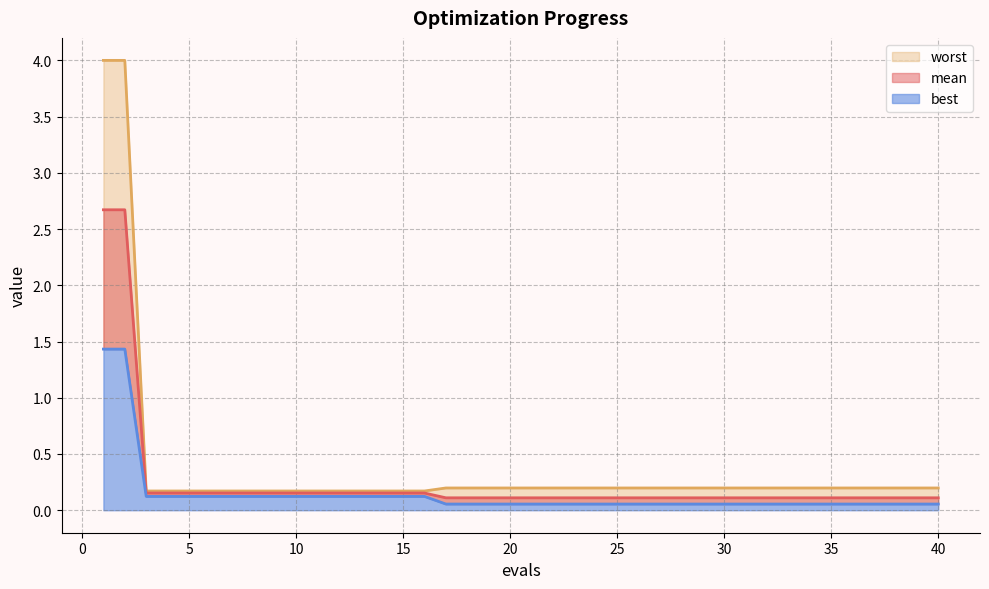

What is the difference between the maximum and minimum values in the mean series?

2.6